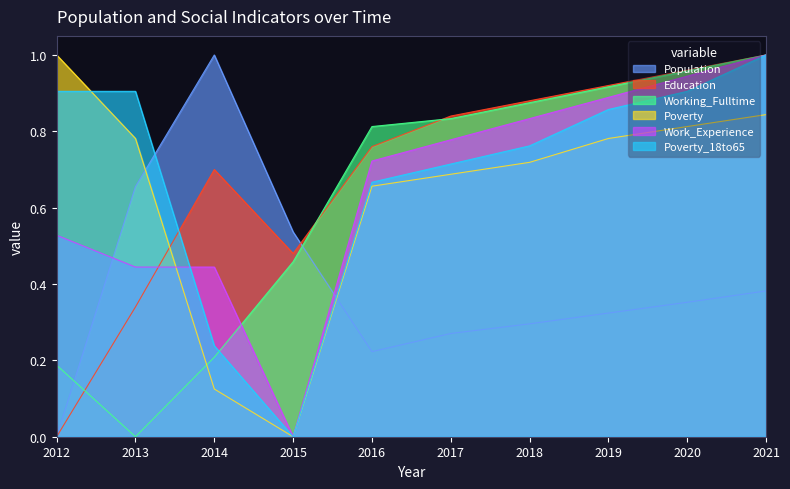

Where do Work_Experience and Education first cross each other?

2013 and 2014